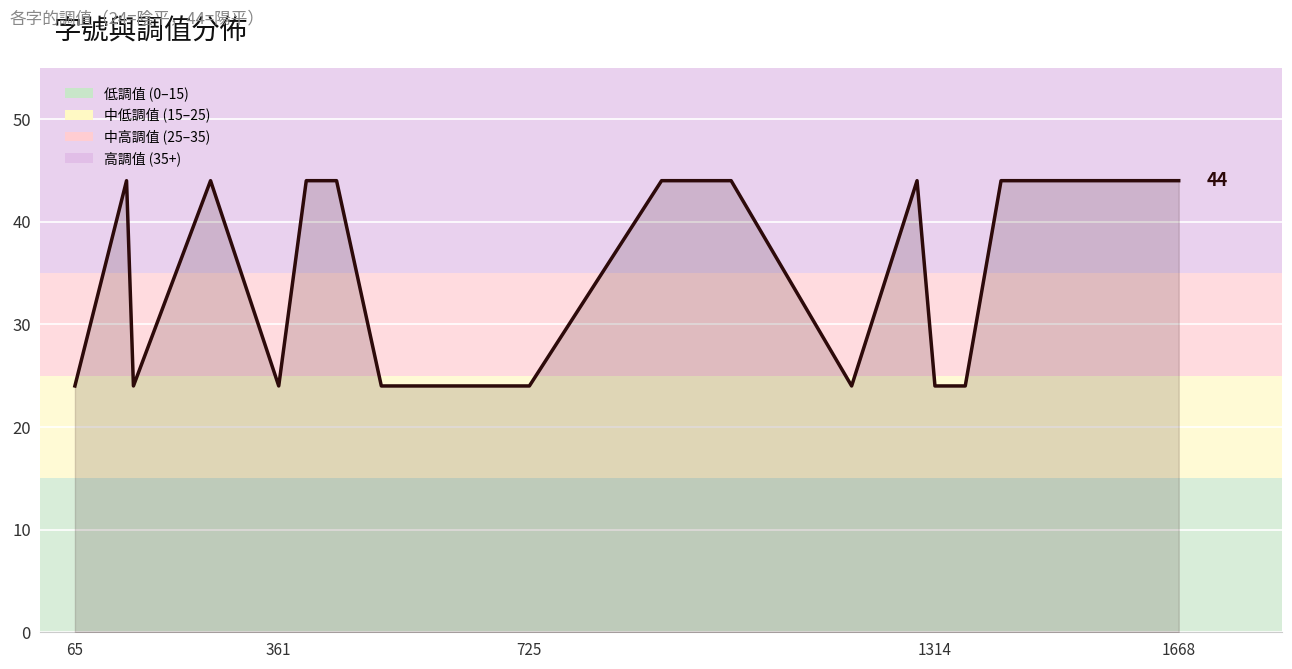

Does the chart display data point markers on the line(s)?

No